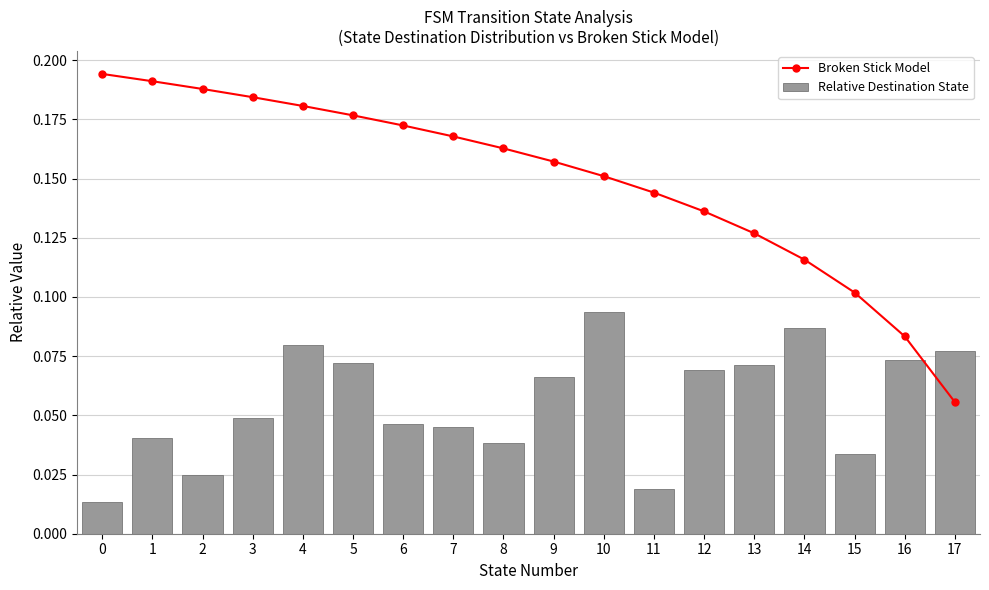

Reading left to right, transcribe all the data shown in this chart.

Broken Stick Model: 0=0.2	1=0.2	2=0.2	3=0.2	4=0.2	5=0.2	6=0.2	7=0.2	8=0.2	9=0.2	10=0.2	11=0.1	12=0.1	13=0.1	14=0.1	15=0.1	16=0.1	17=0.1
Relative Destination State: 0=0.0	1=0.0	2=0.0	3=0.0	4=0.1	5=0.1	6=0.0	7=0.0	8=0.0	9=0.1	10=0.1	11=0.0	12=0.1	13=0.1	14=0.1	15=0.0	16=0.1	17=0.1